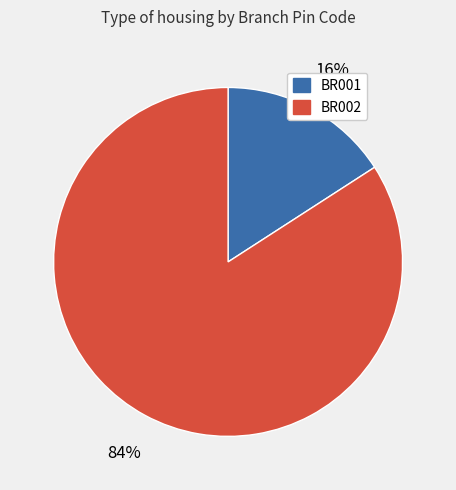

Is there a majority slice in this chart?

Yes